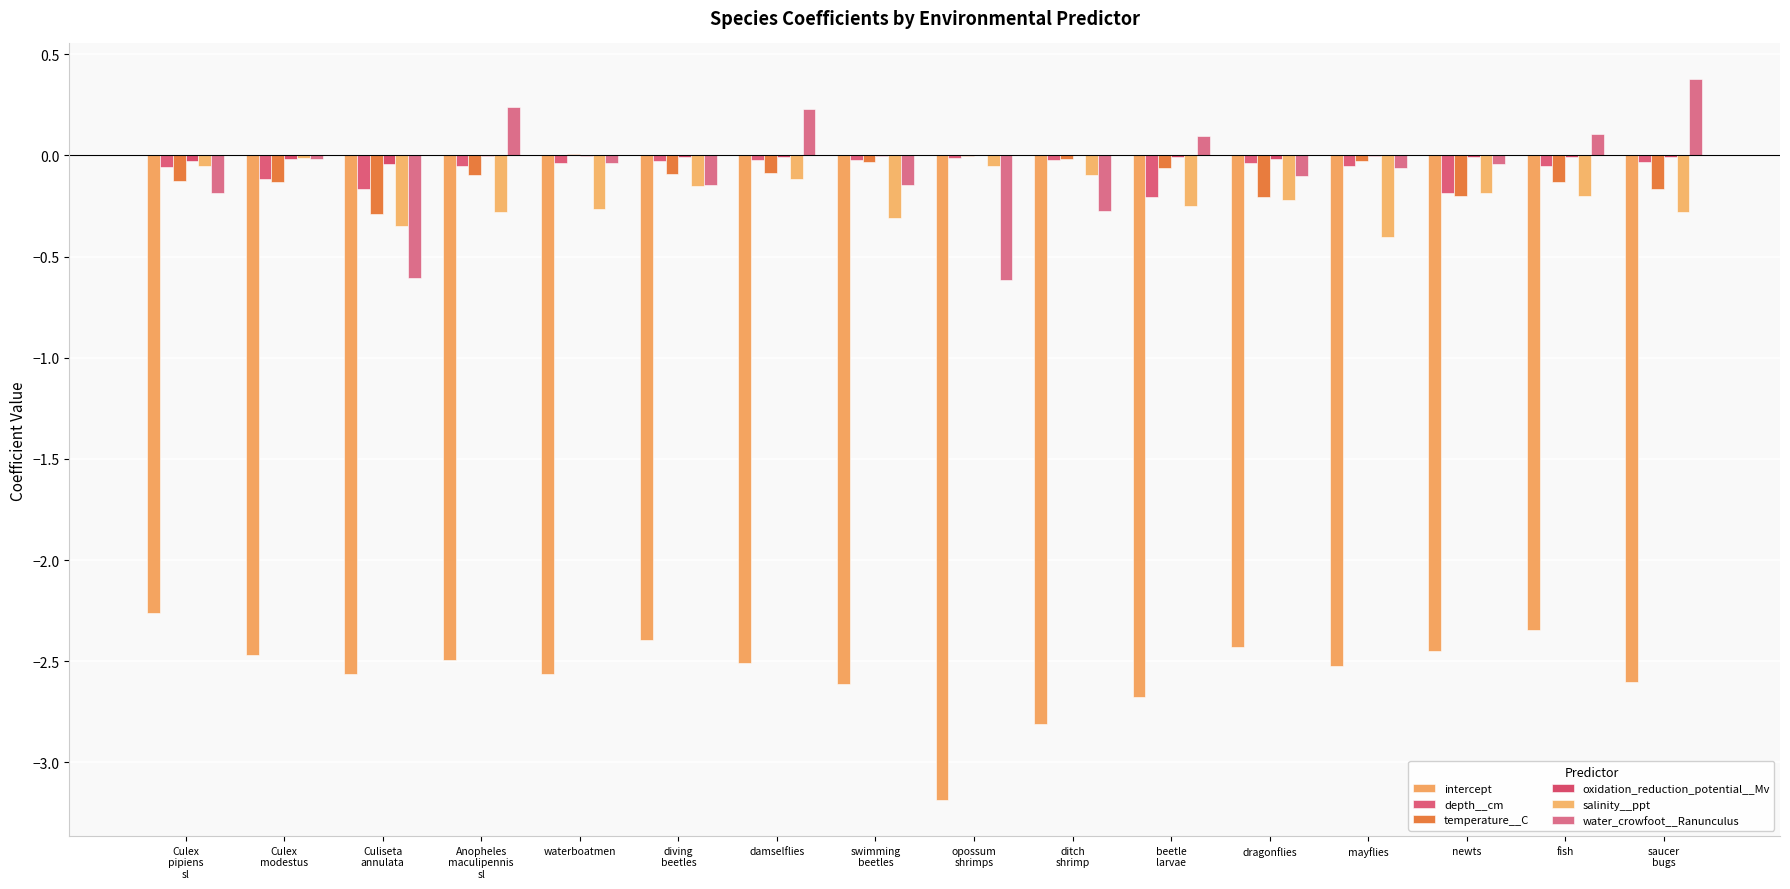

What is the maximum value for intercept?

-2.3